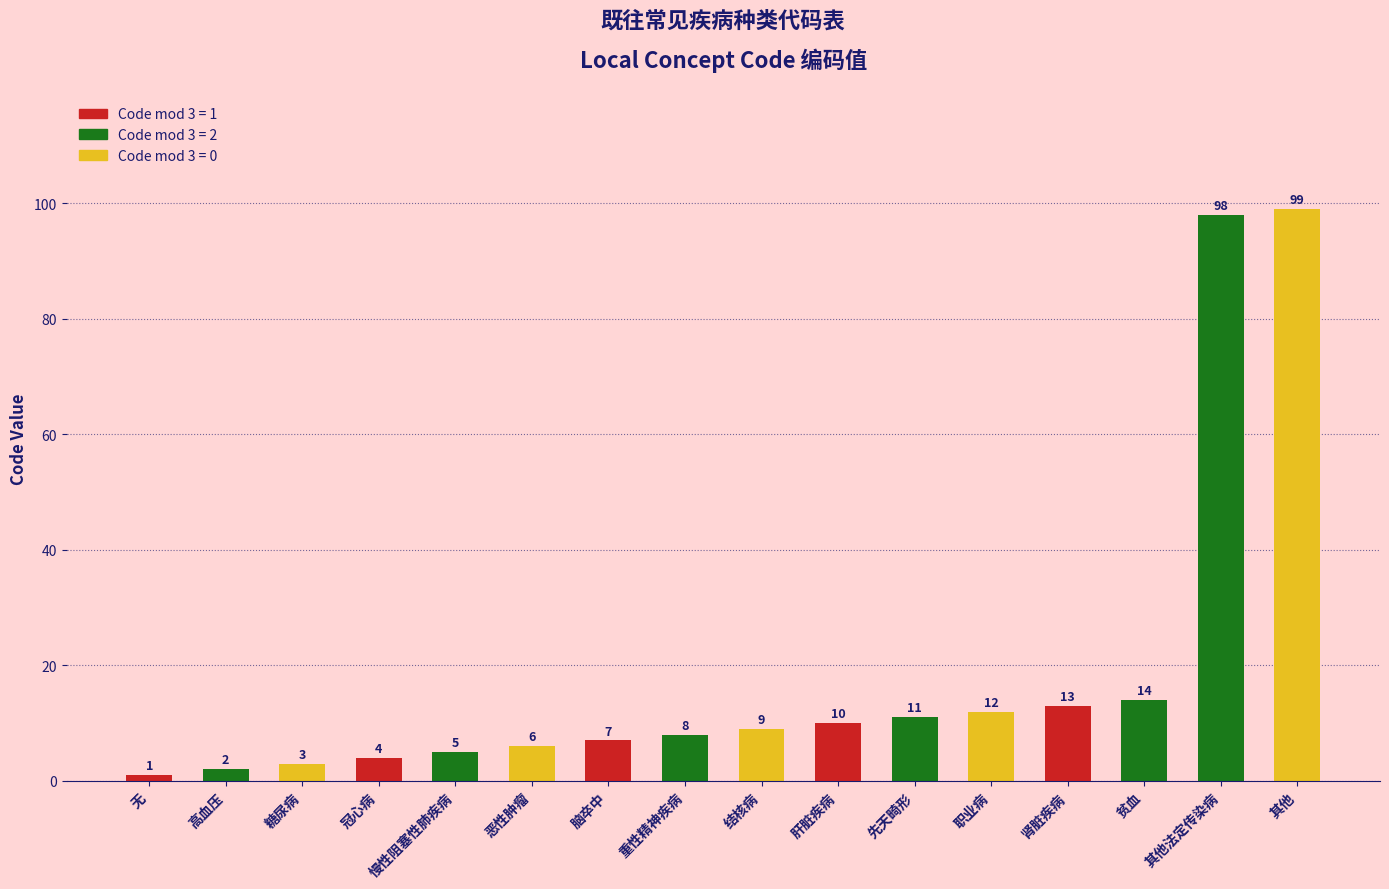

What is the label of the 15th bar from the left?

其他法定传染病